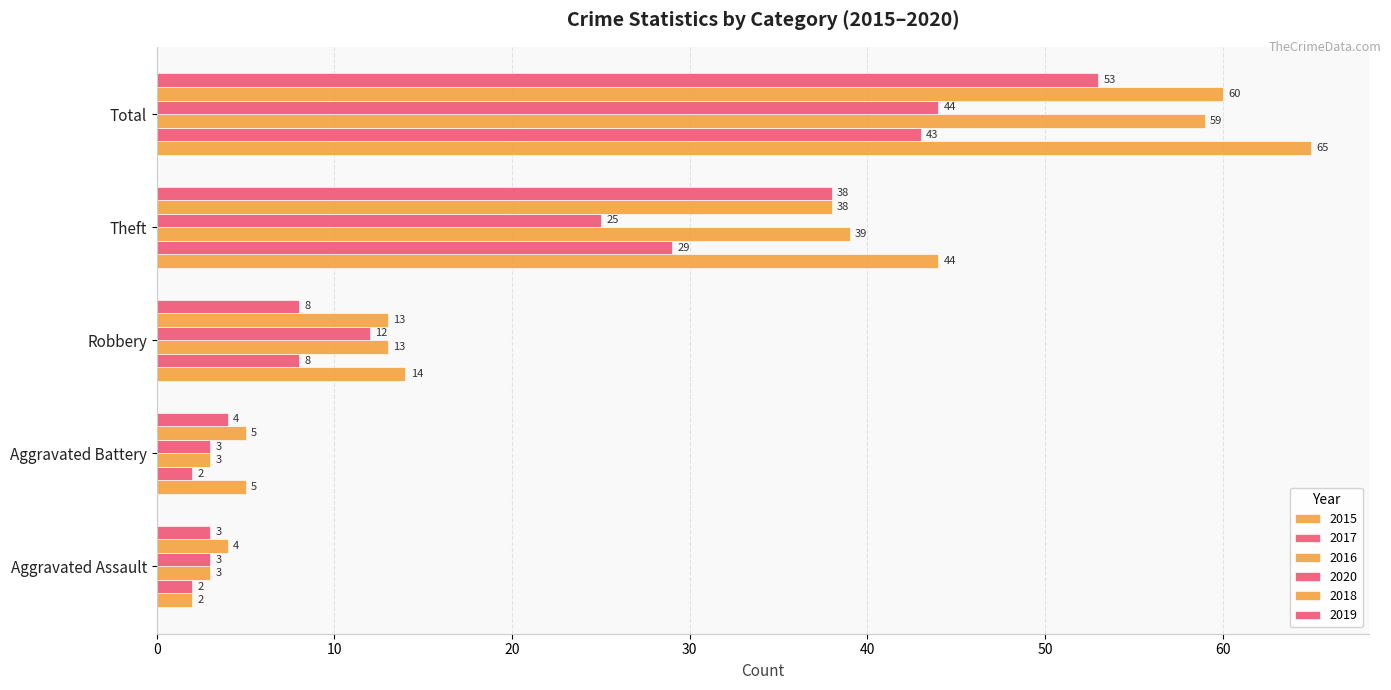

List the labels in order of 2020 value, largest first.

Total, Theft, Robbery, Aggravated Assault, Aggravated Battery